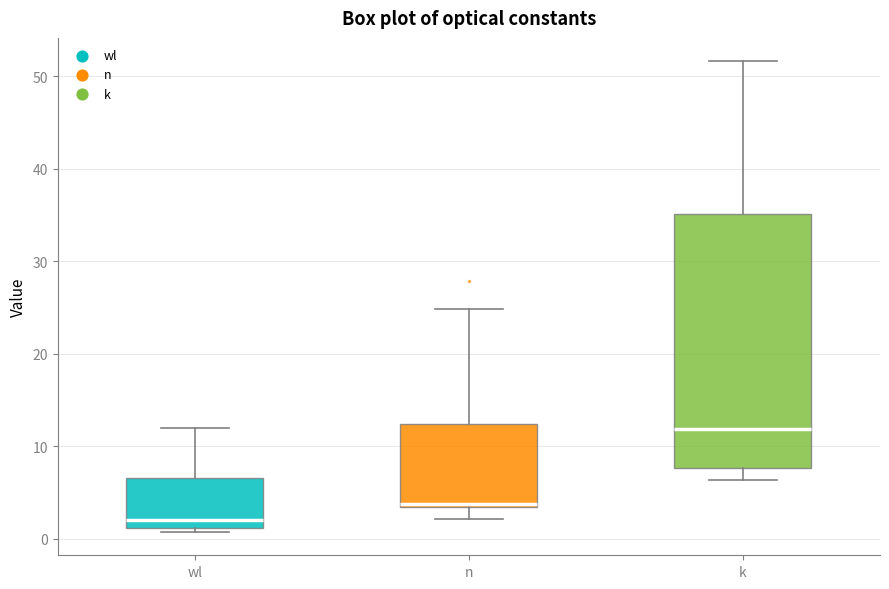

Which box's median line is the lowest?

wl